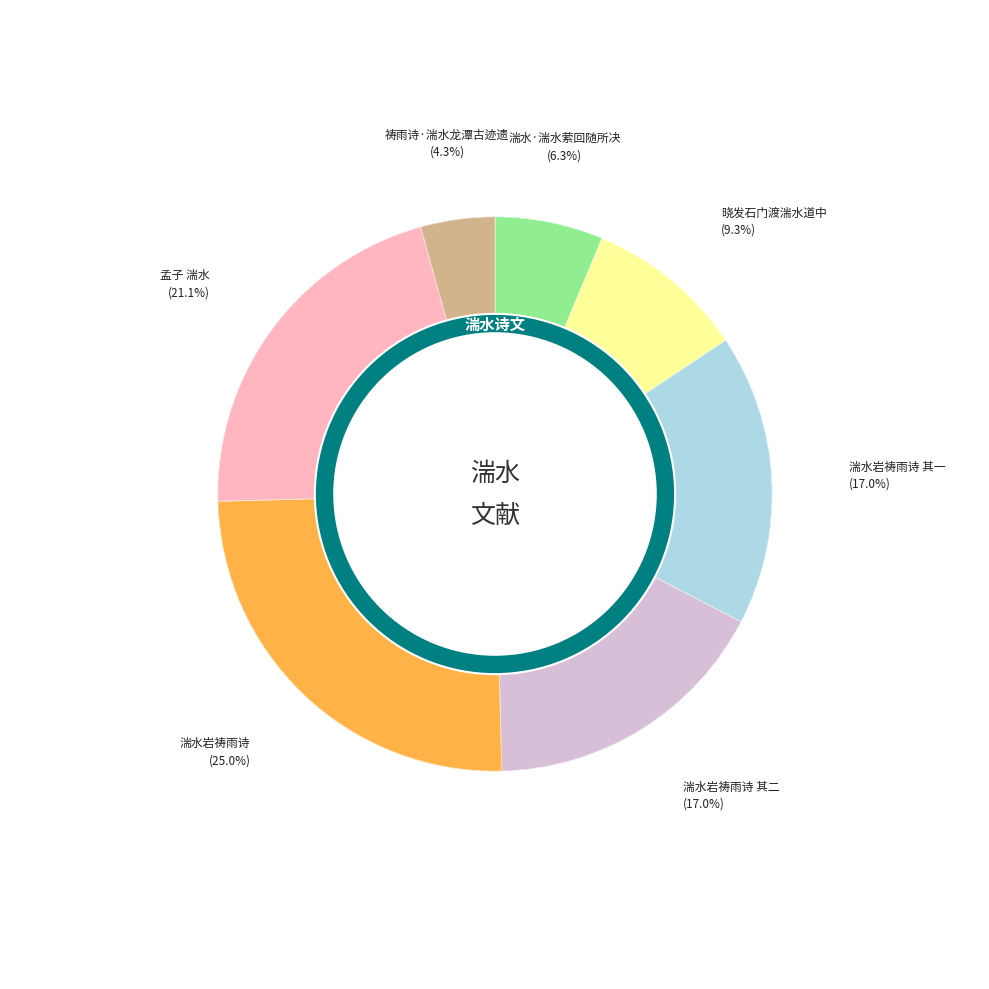

Which has a higher value, 湍水岩祷雨诗 or 湍水岩祷雨诗 其一?

湍水岩祷雨诗